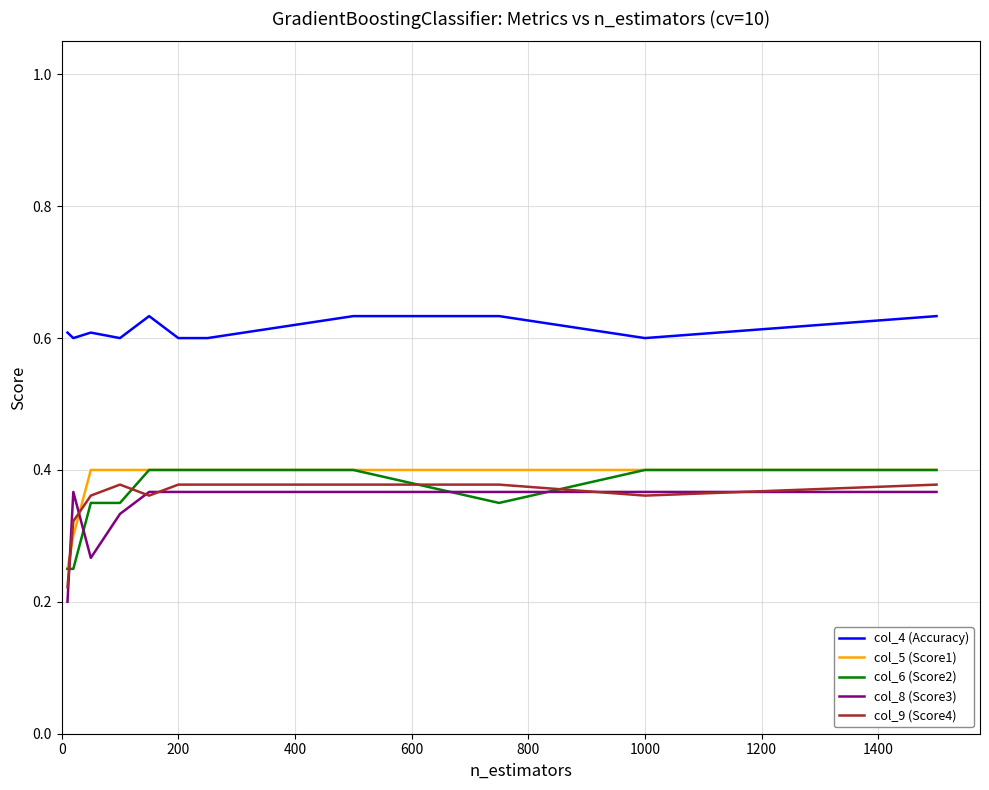

True or false: col_4 (Accuracy) and col_6 (Score2) cross at least once.

False